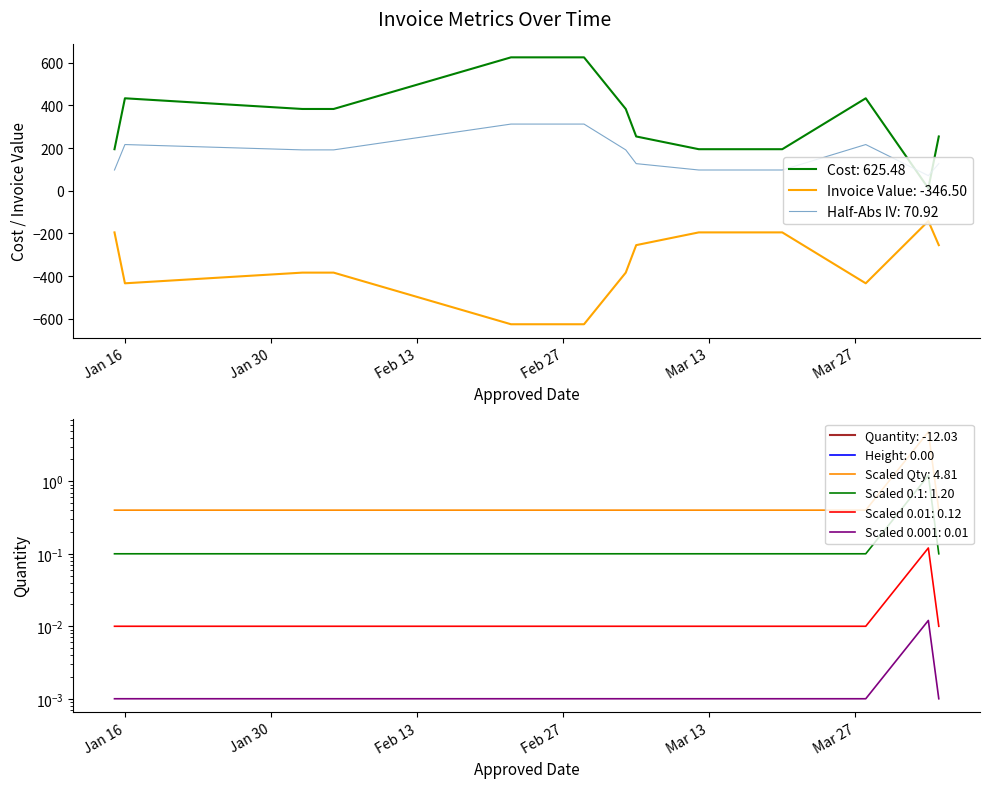

What is the difference between the maximum and minimum values in the Quantity series?

11.0